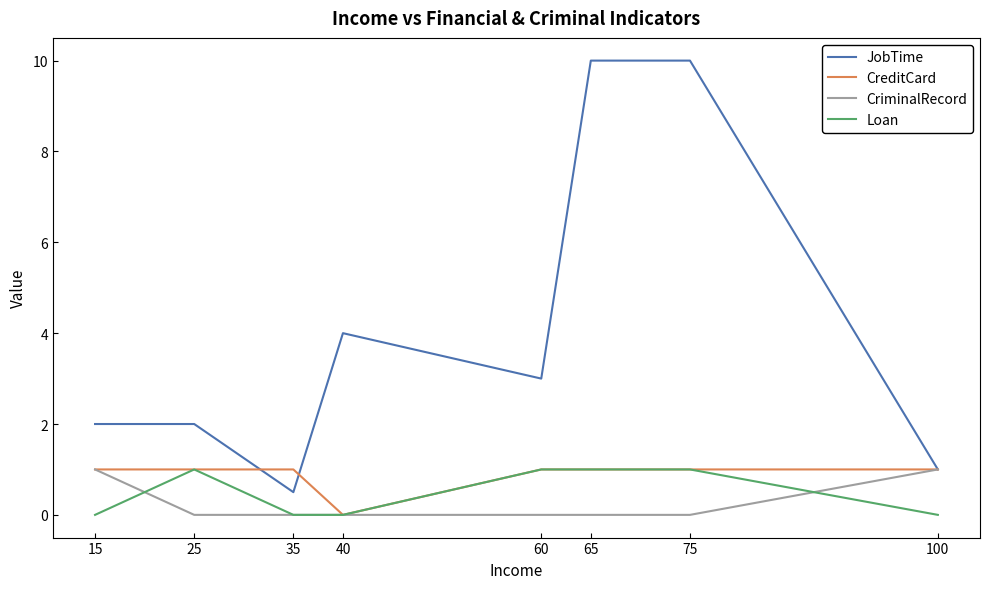

What are all the series names shown in the legend?

JobTime, CreditCard, CriminalRecord, Loan